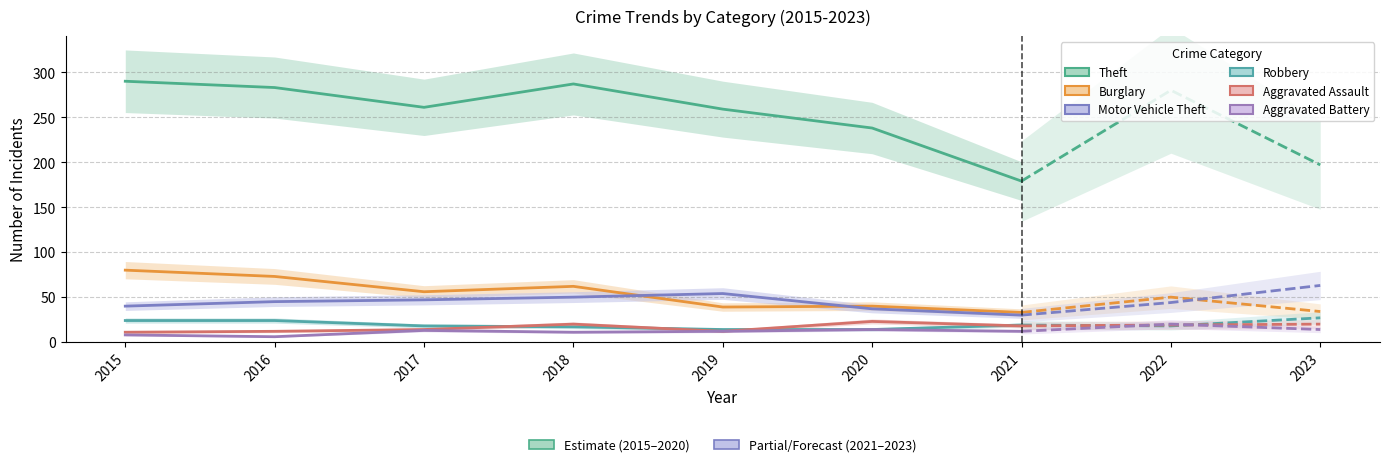

At which category is the sum across all series the highest?

2015